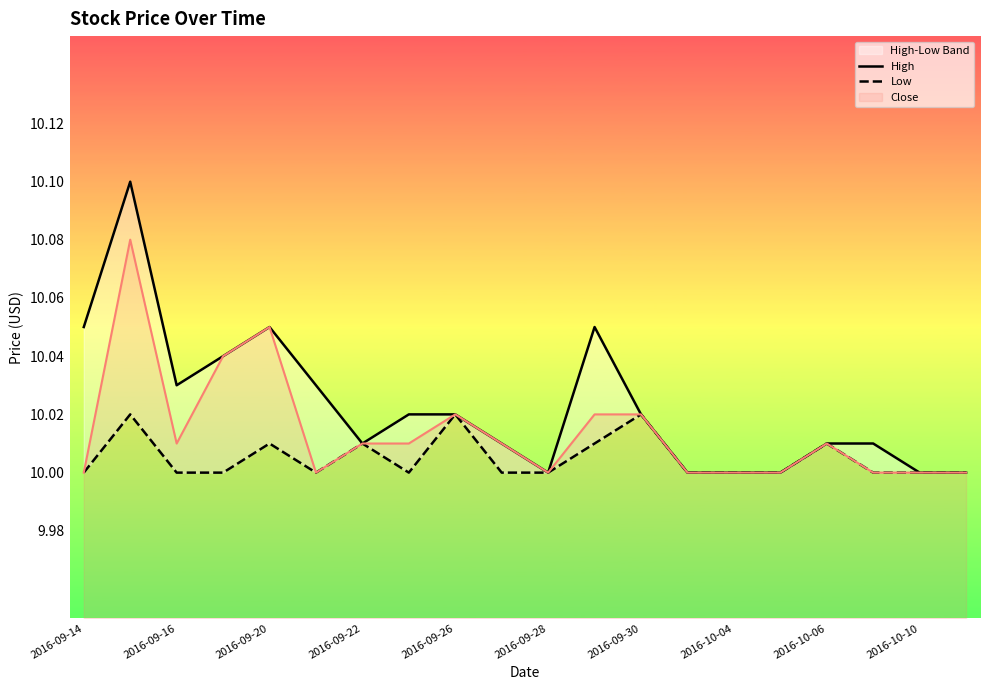

The value of Close at 2016-09-14 is 10.0. True or false?

True